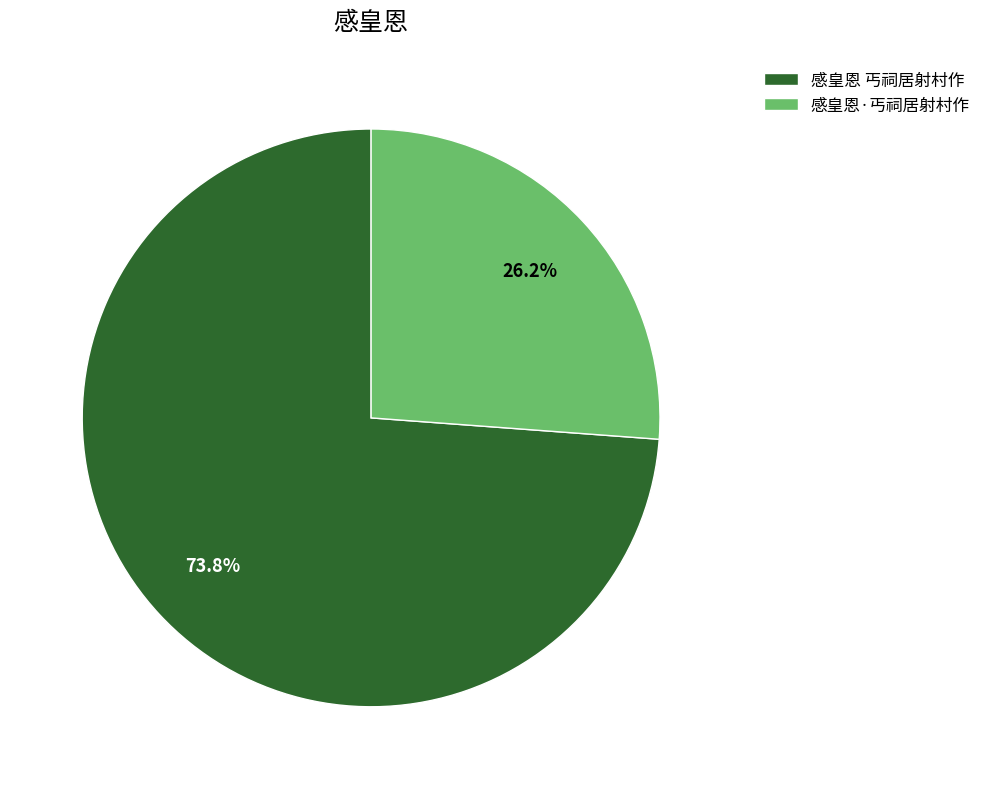

Is it true that 感皇恩 丐祠居射村作 is 74% of the pie?

True